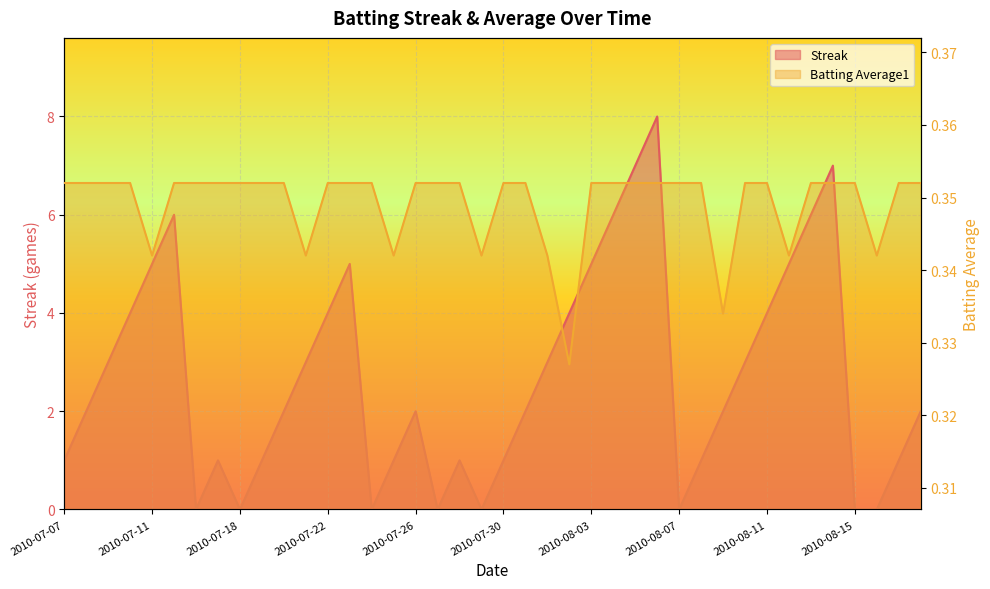

How many lines are shown in the chart?

2